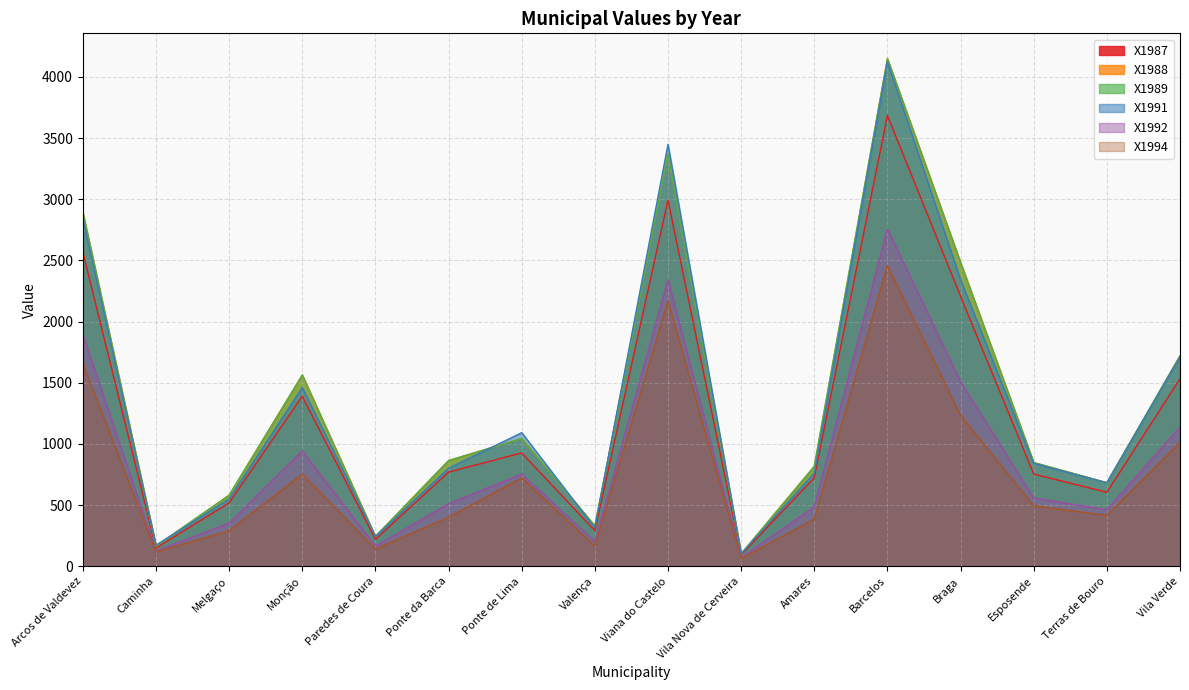

Is it true that X1994 equals 495 at Esposende?

True